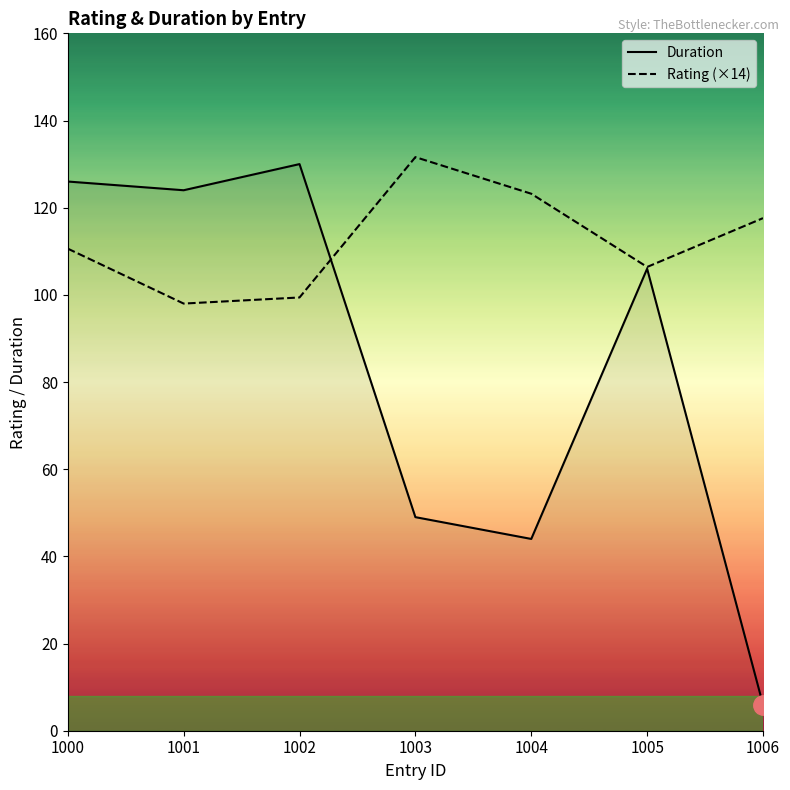

What are all the series names shown in the legend?

Duration, Rating (×14)